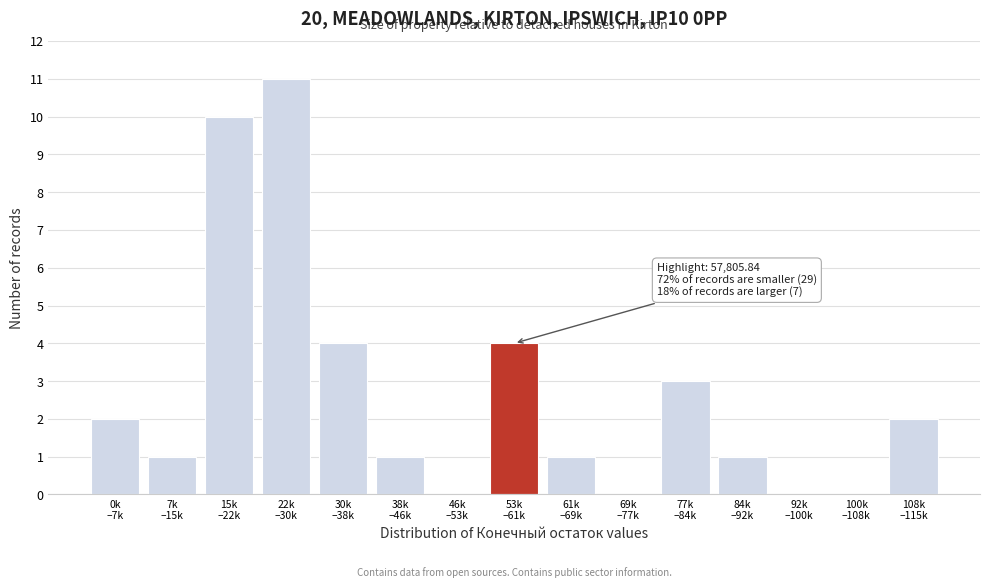

What is the sum of all values?

40